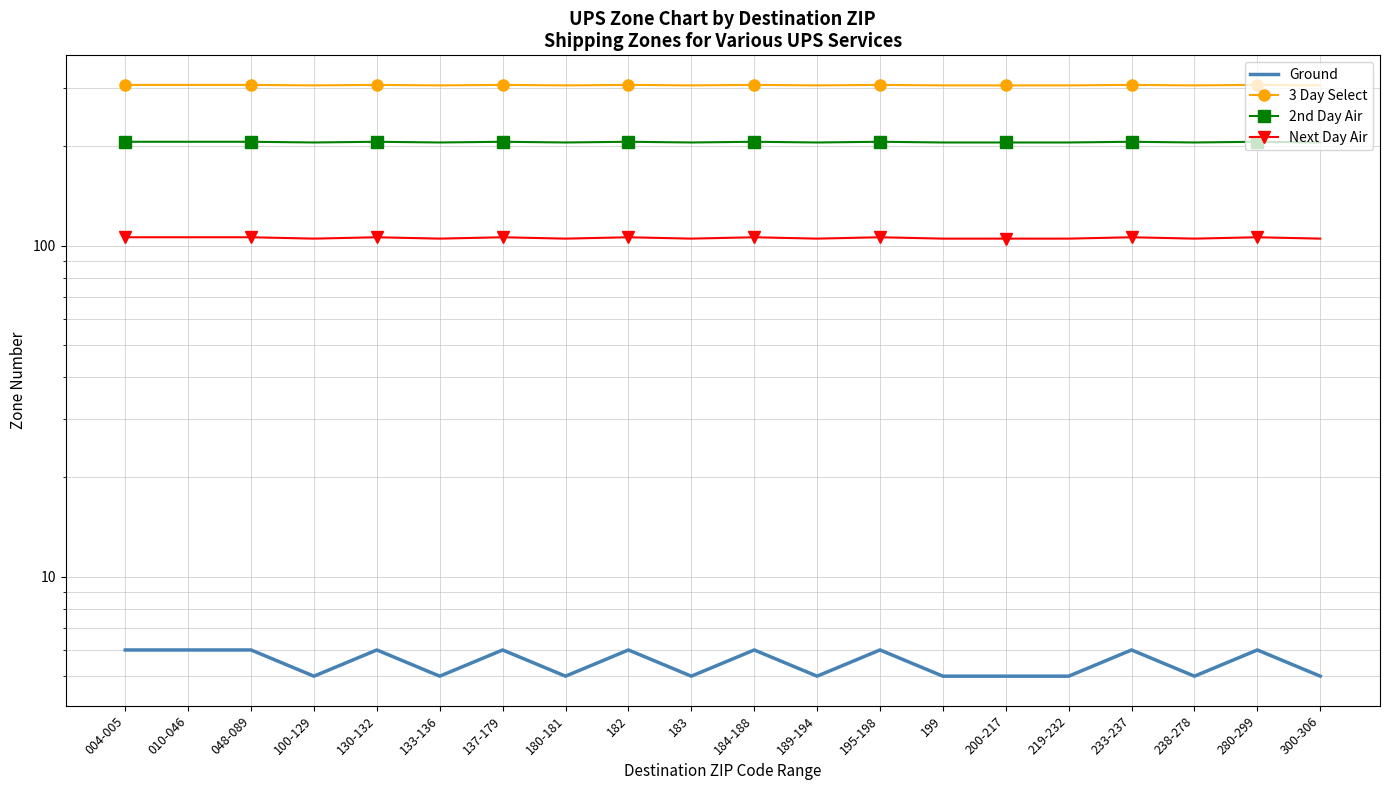

Which has a higher value, 010-046 or 004-005?

010-046